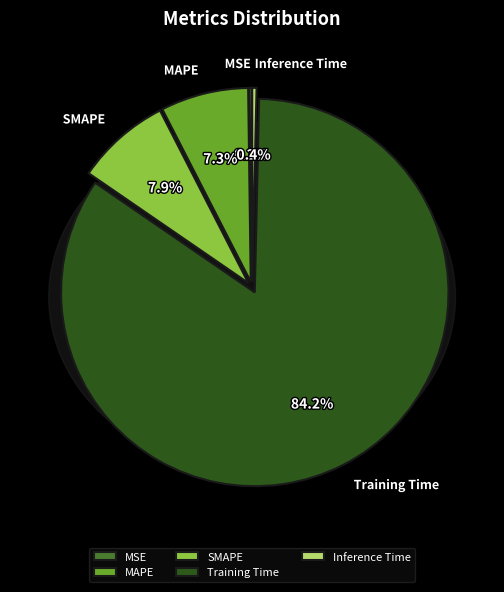

What percentage is the MAPE slice, to the nearest percent?

7%